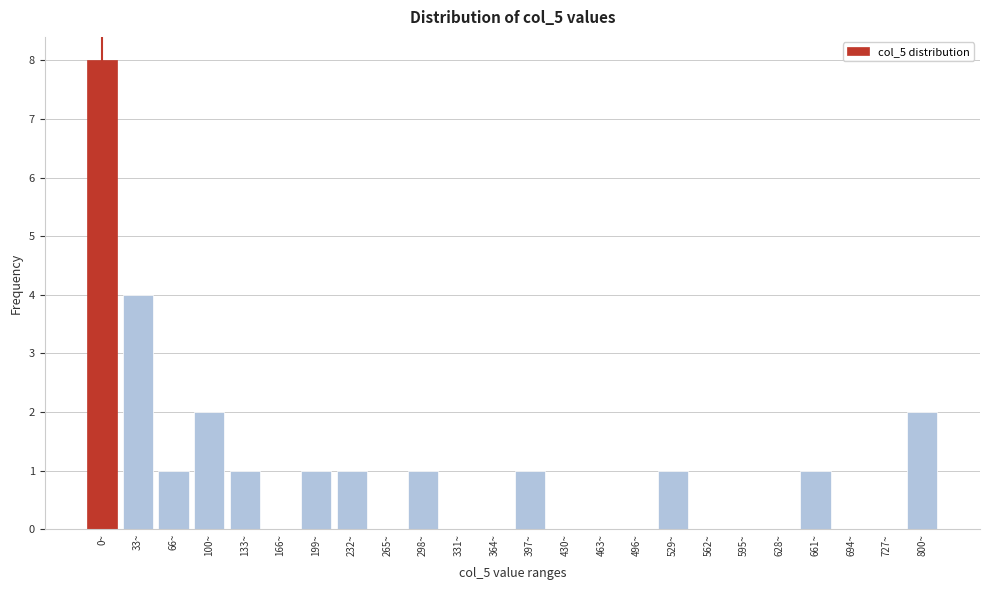

Reading left to right, list all the values displayed in this chart.

0~=8	33~=4	66~=1	100~=2	133~=1	166~=0	199~=1	232~=1	265~=0	298~=1	331~=0	364~=0	397~=1	430~=0	463~=0	496~=0	529~=1	562~=0	595~=0	628~=0	661~=1	694~=0	727~=0	800~=2